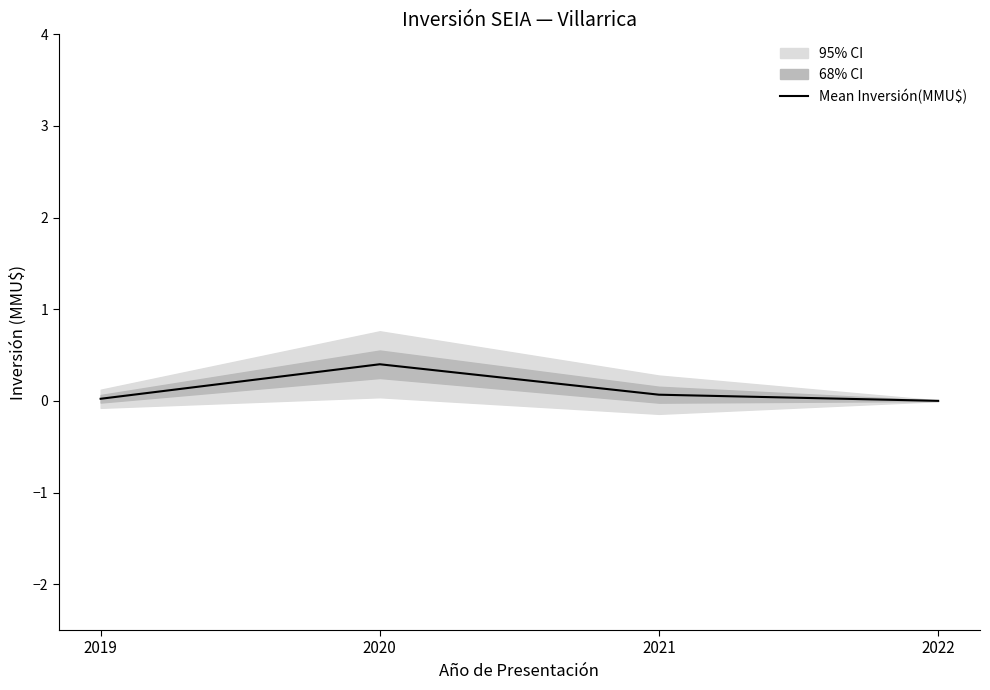

At which category does the chart reach its peak across all series?

2020